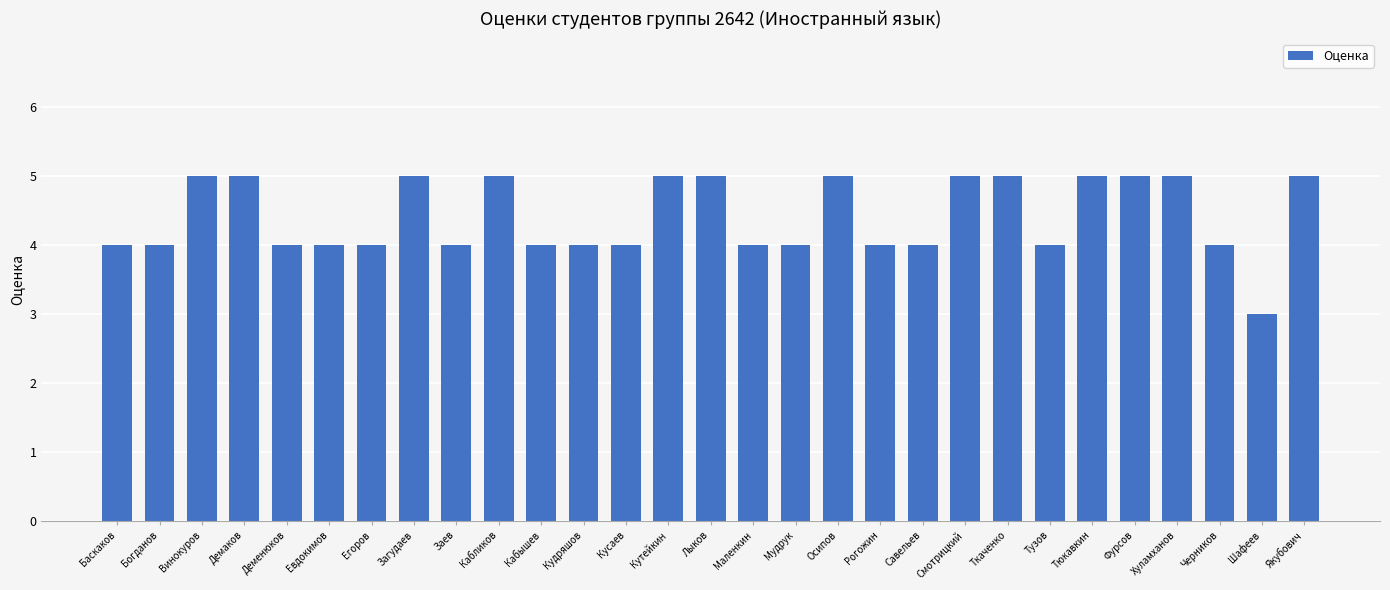

What position from the left is Евдокимов?

6